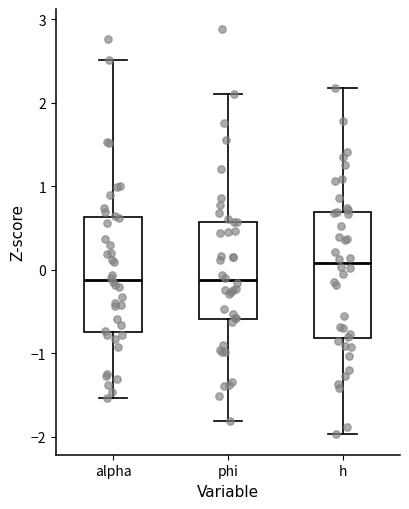

Where does the median line of the box for alpha sit on the y-axis? The values are not printed on the chart, so give them approximately, as read against the axis.

-0.1